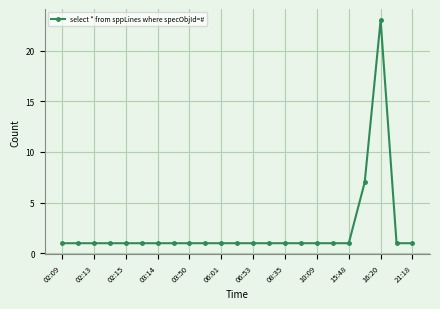

What is the maximum value shown in the chart?

23